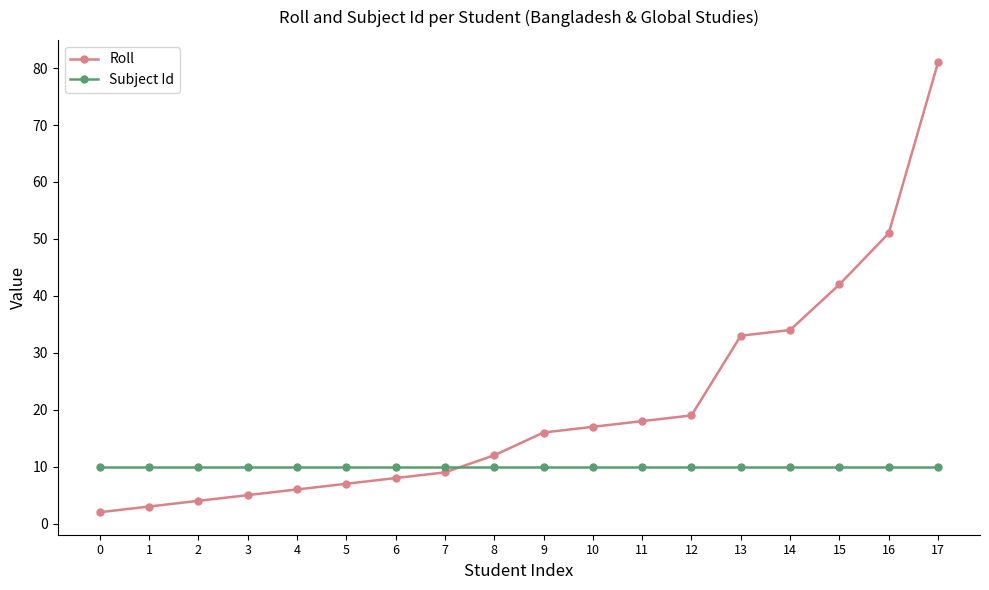

What is the maximum value shown in the chart?

81